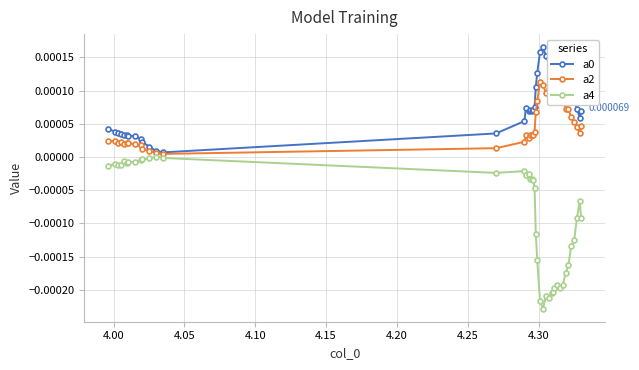

True or false: a4 and a0 intersect in this chart.

False